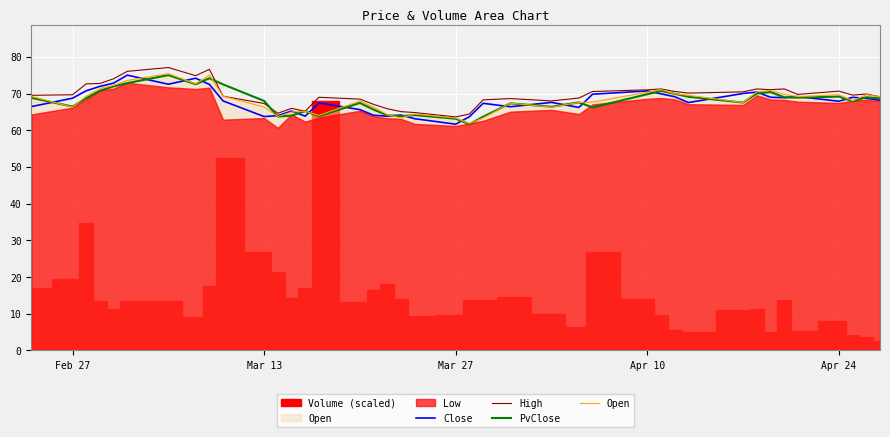

In Close, how many points are lower than both neighbors (excluding endpoints)?

10